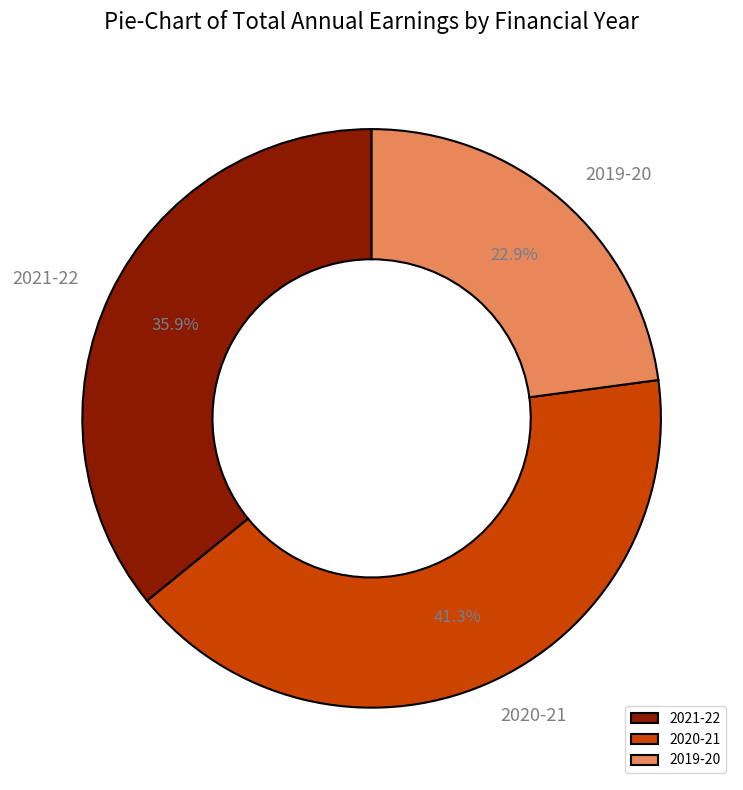

What is the ratio of the value at 2019-20 to the value at 2021-22?

0.6